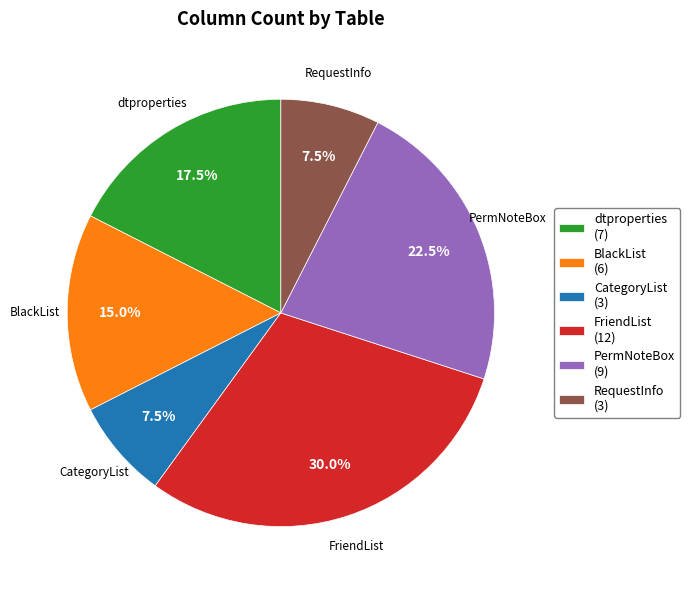

Between dtproperties and FriendList, which is larger?

FriendList